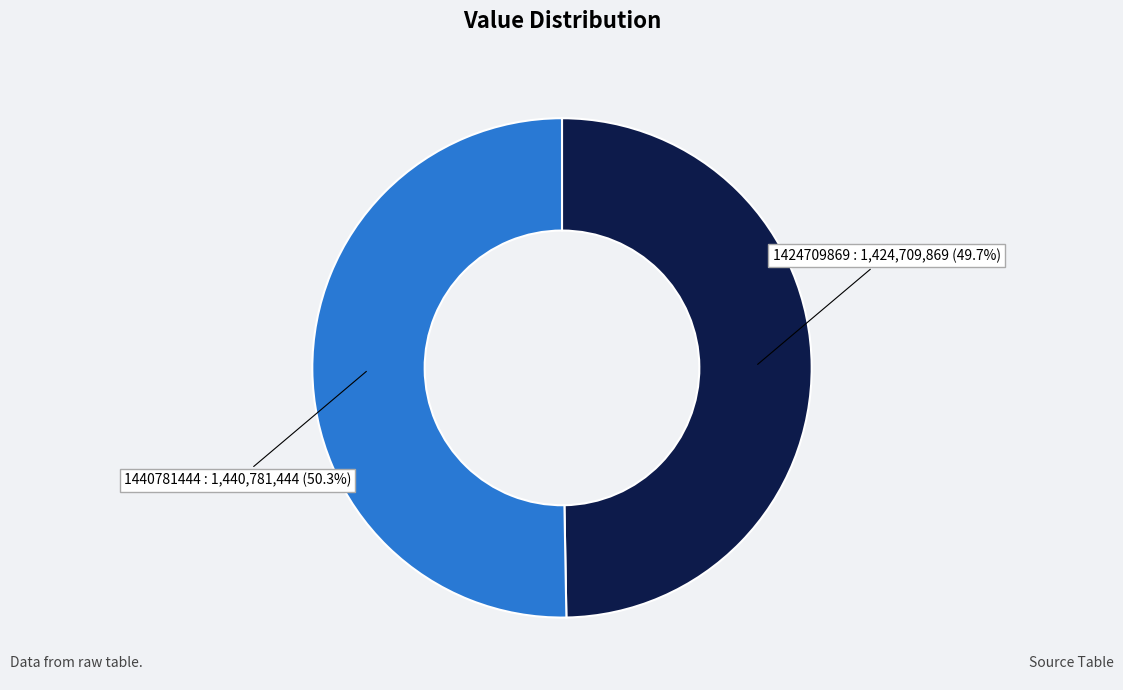

To the nearest percent, what portion does 1440781444 represent?

50%